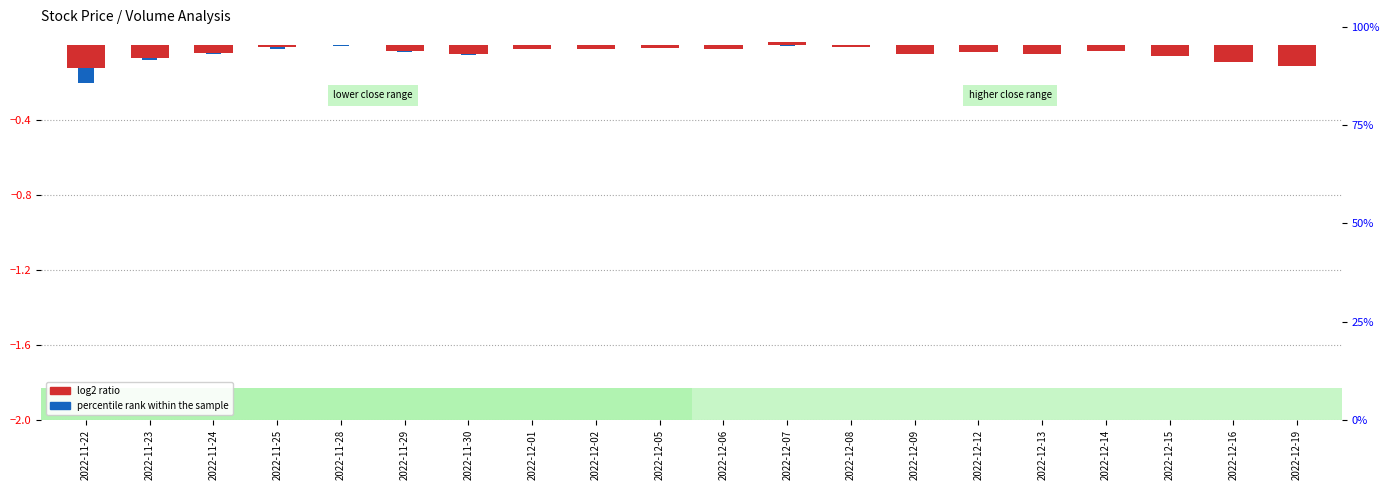

Is it true that log2 ratio equals -0.0 at 2022-12-08?

False